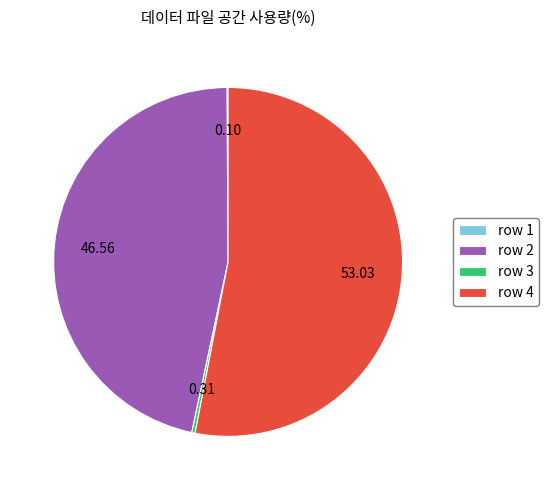

Combined, do row 2 and row 4 account for over 50%?

Yes